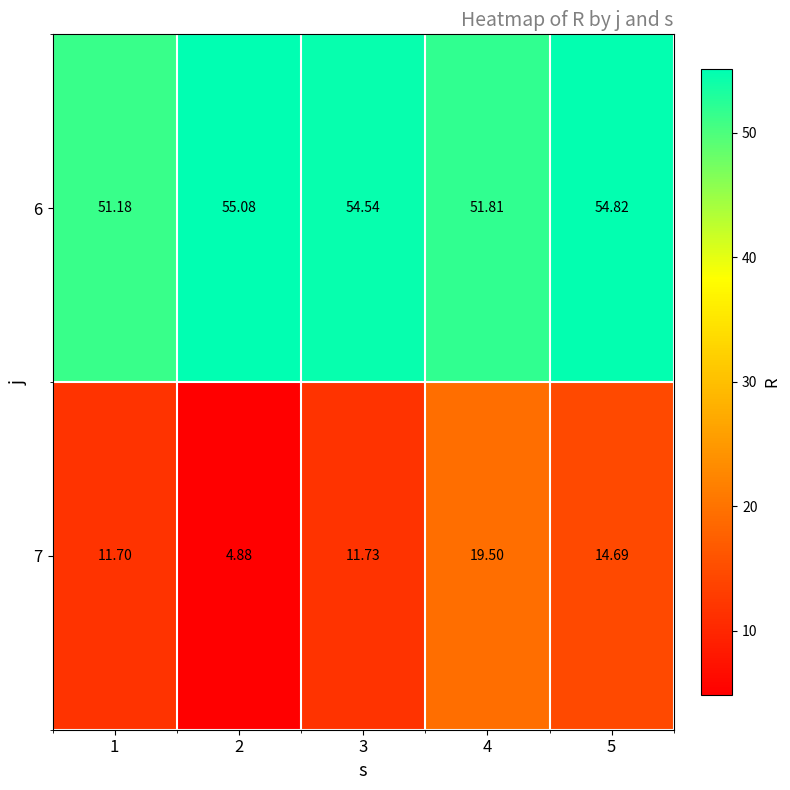

How many series are shown in this chart?

2